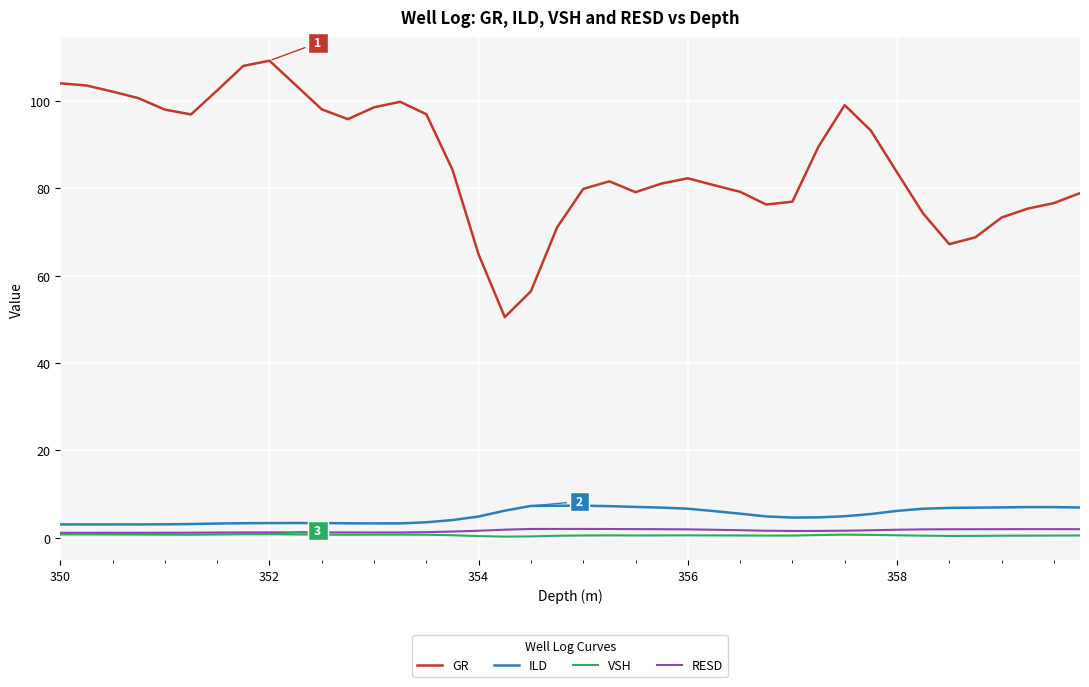

True or false: GR and VSH intersect in this chart.

False